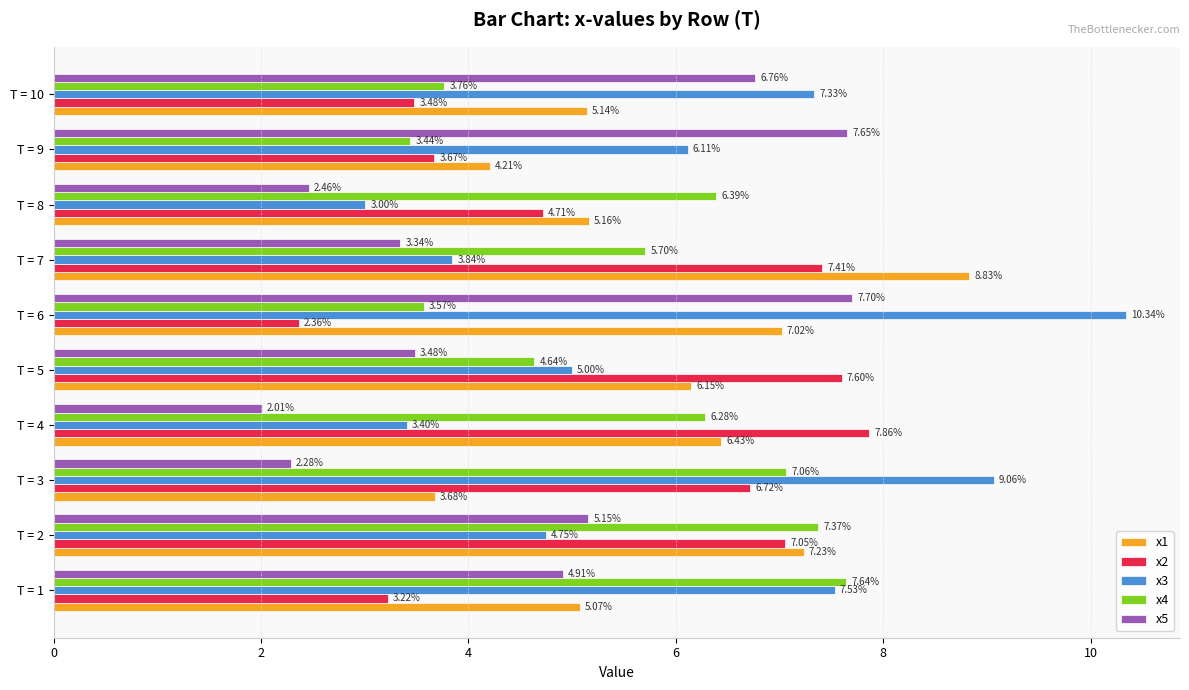

What is the average value of the x2 series?

5.4